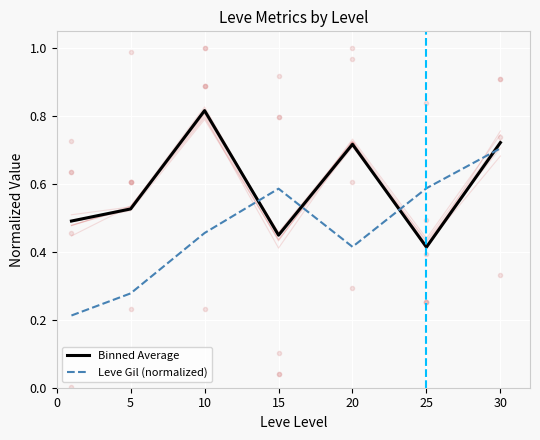

The Leve Gil (normalized) series shows 1.3 at 30. True or false?

False